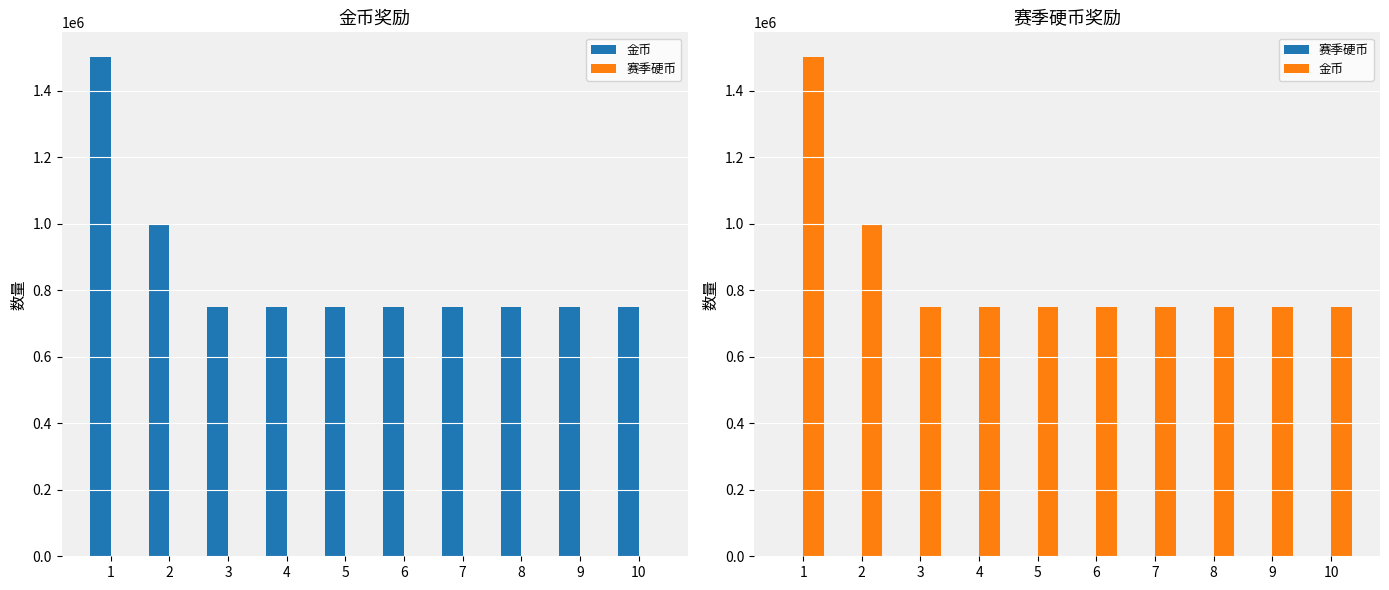

True or false: 赛季硬币 has a value of 50 at 7.

True